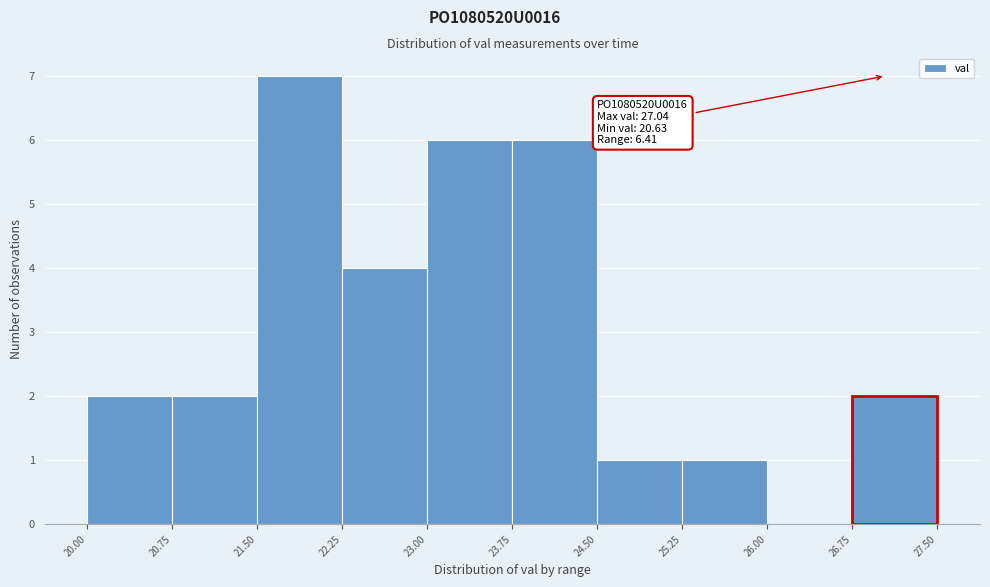

Over which range of the x-axis is the bar tallest?

21.50 to 22.25